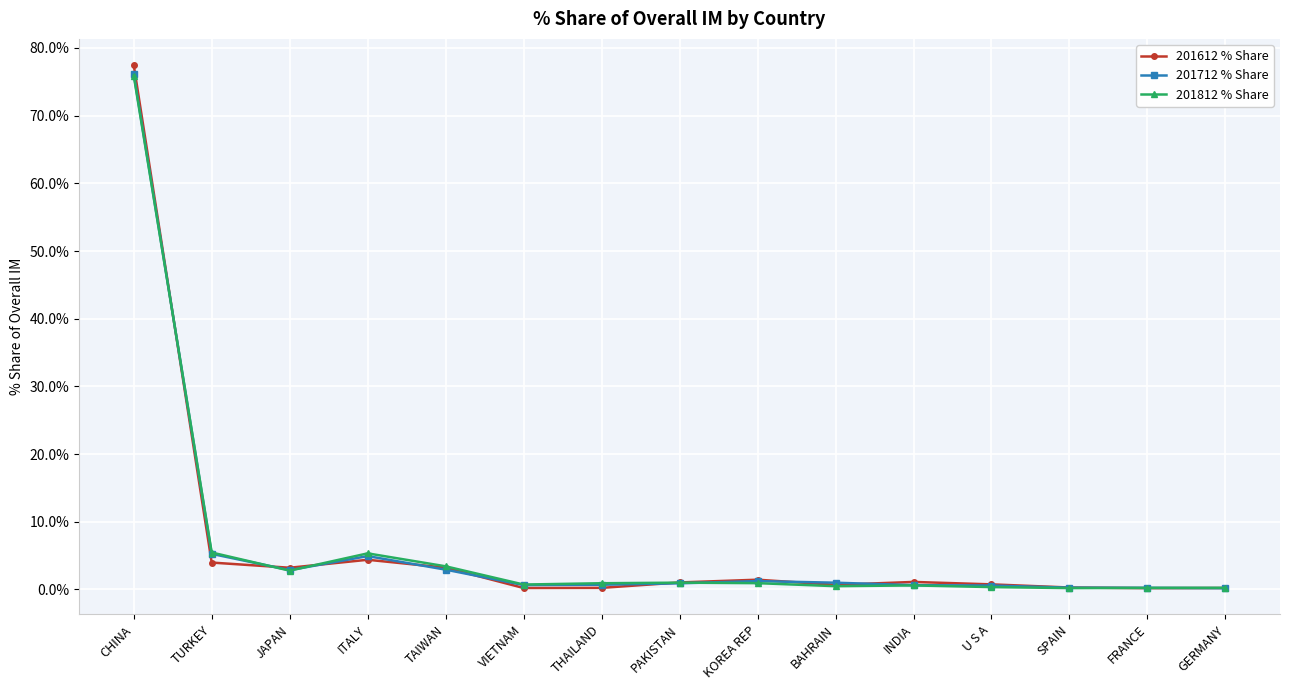

Does the chart have visible grid lines?

Yes